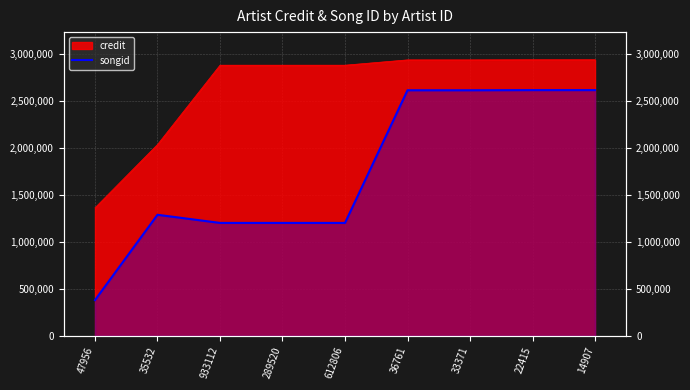

What is the label of the 3rd point from the right?

33371